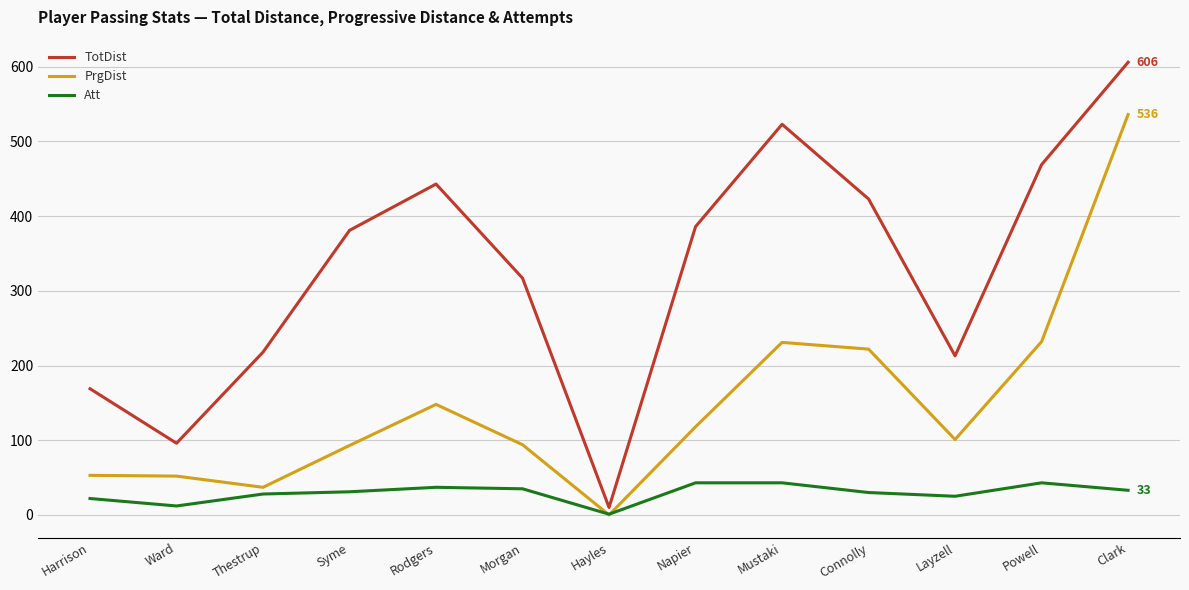

What is the sum of the TotDist values at Powell and Layzell?

682